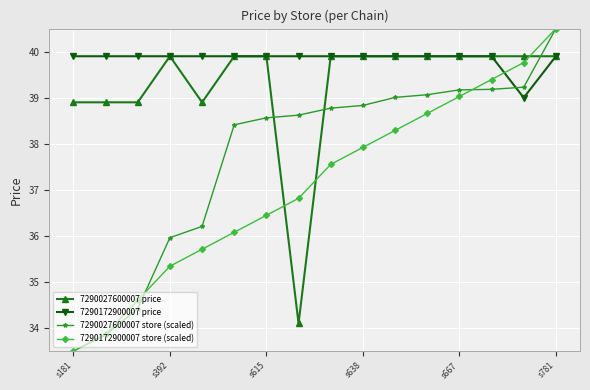

At how many categories does at least one series exceed 35?

16